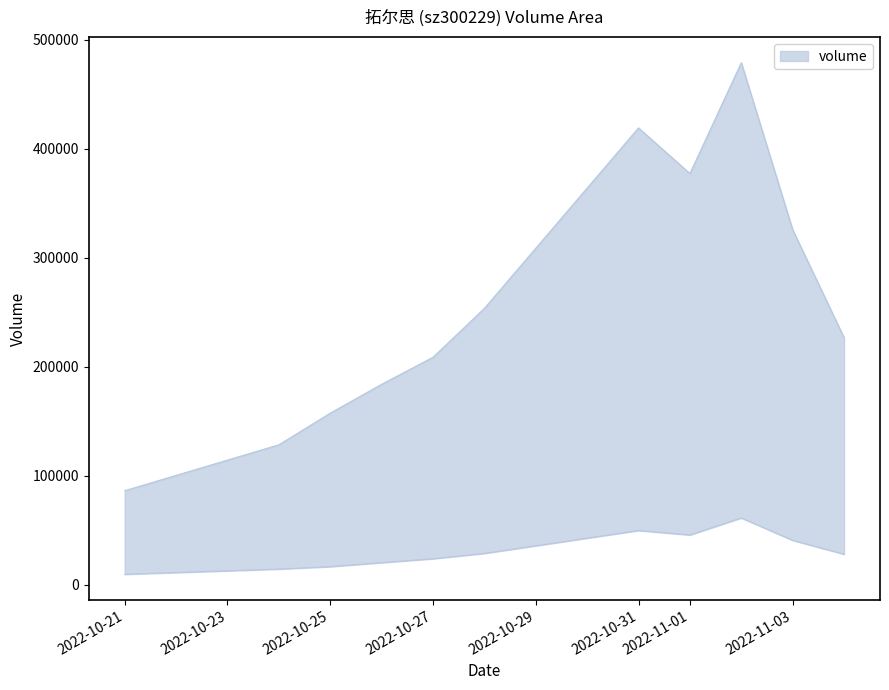

Reading left to right, transcribe all the data shown in this chart.

volume: 86117	128254	157281	183777	208566	253446	419077	377151	478974	325651	226608
t_volume: 9413	14158	16426	20077	23661	28552	49569	45485	61104	40566	27823